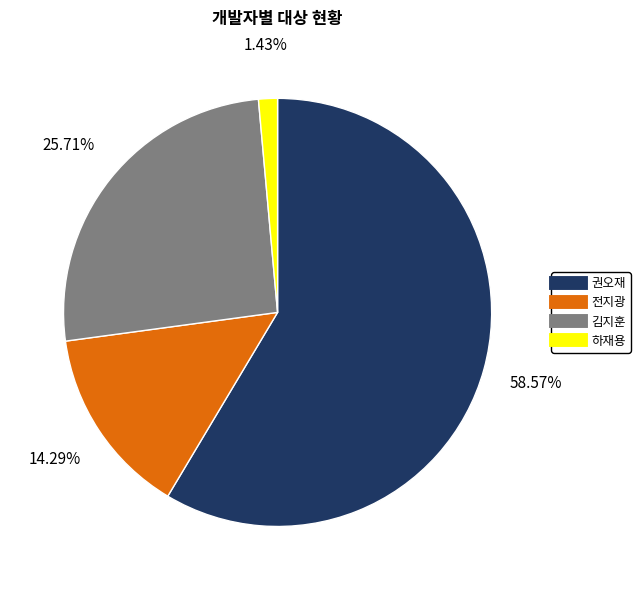

To the nearest percent, what percentage of the pie is 하재용?

1%